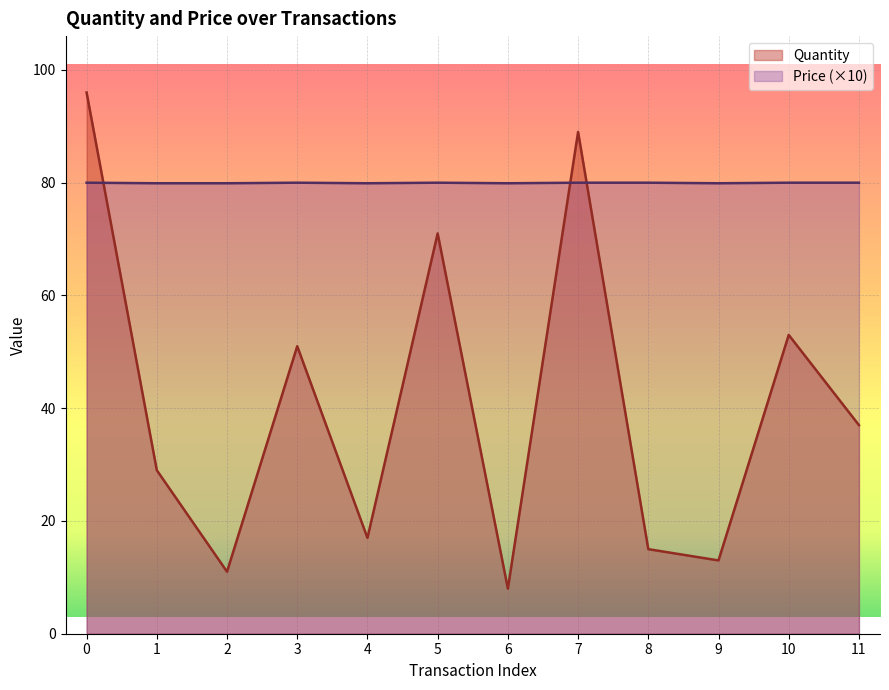

Count the Price values in the range 79 to 80.

12